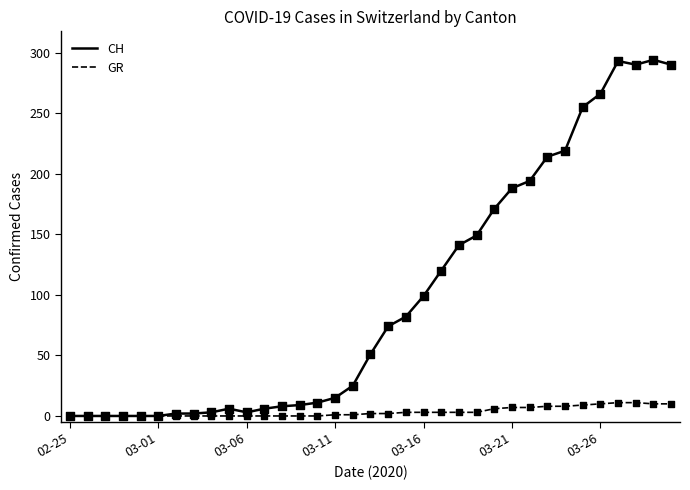

Which series has the largest total across all categories?

CH